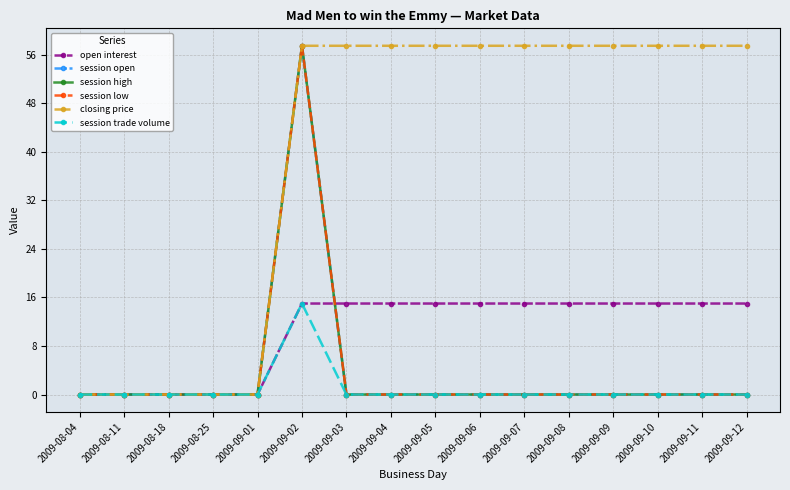

Where is session open nearest to the value 28?

2009-08-04